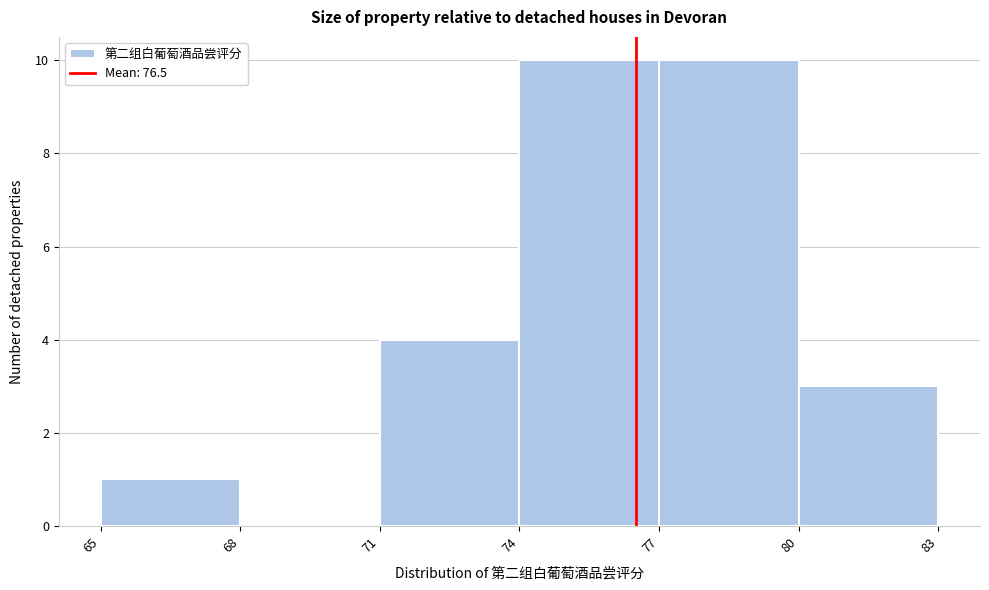

Reading left to right, transcribe this chart: for each bar, give the range it covers on the x-axis and its height. The values are not printed on the chart, so give them approximately, as read against the axis.

65 to 68: 1
68 to 71: 0
71 to 74: 4
74 to 77: 10
77 to 80: 10
80 to 83: 3